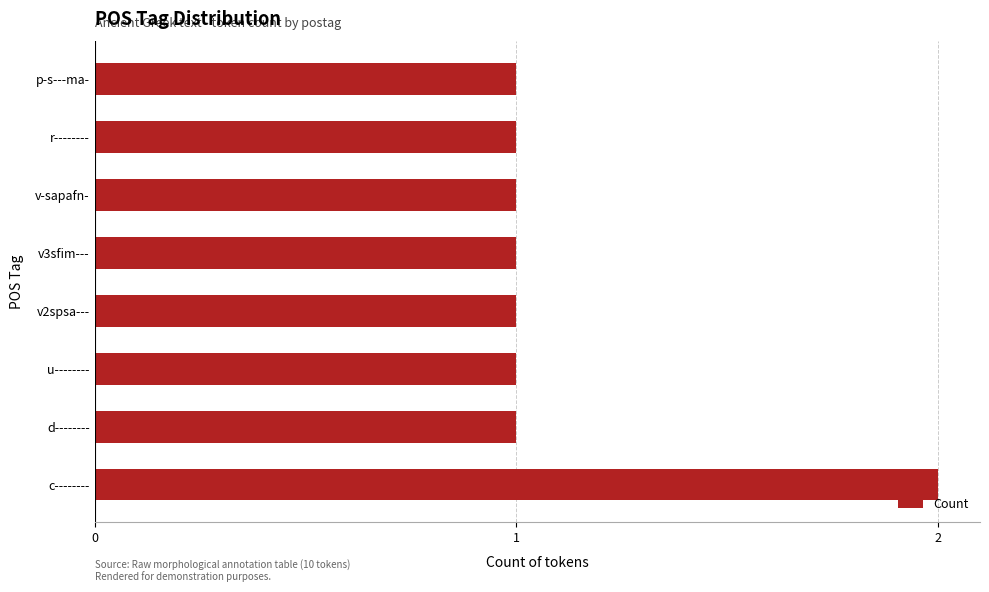

What is the ratio of the value at p-s---ma- to the value at c--------?

0.5